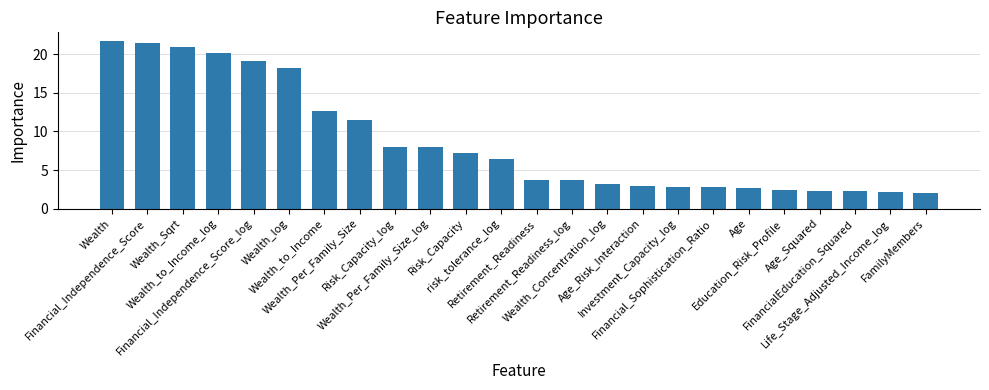

Count the number of categories in the chart.

24